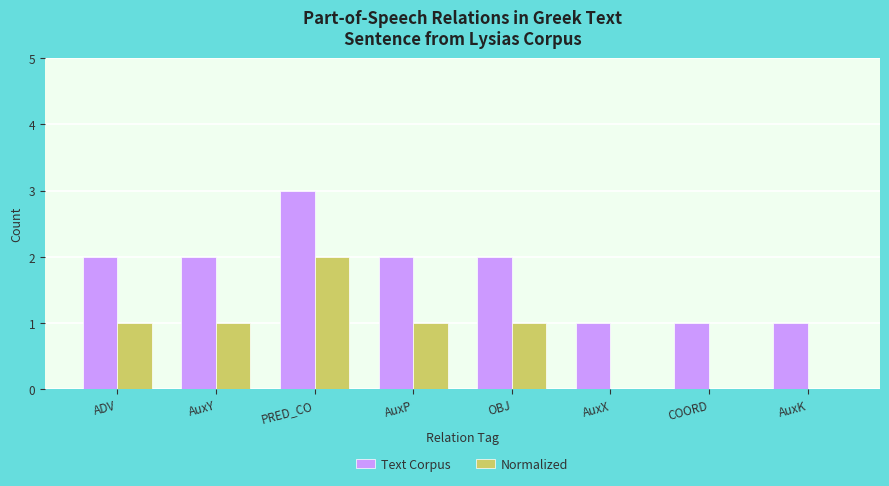

What is the spread (max minus min) of values at PRED_CO?

1